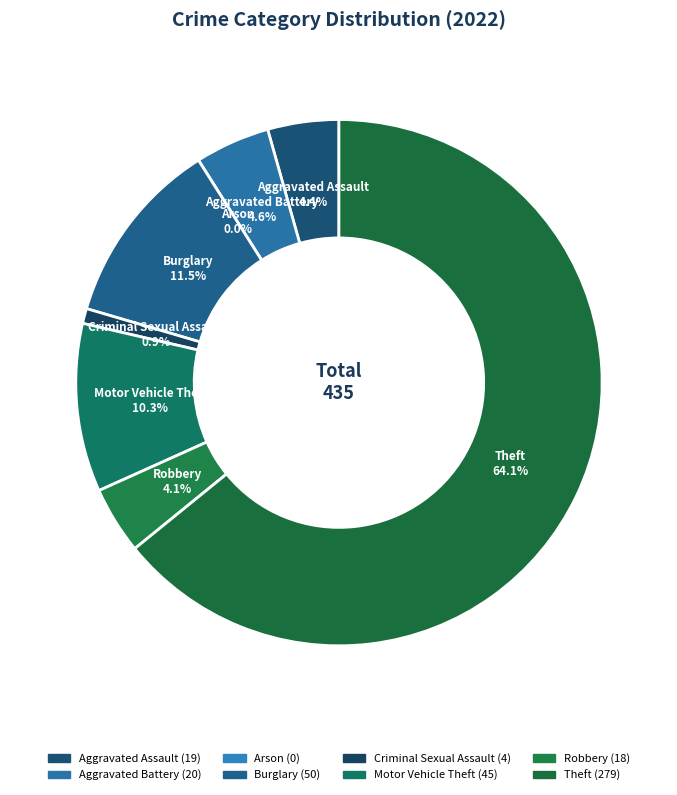

Count the number of slices in the pie.

8